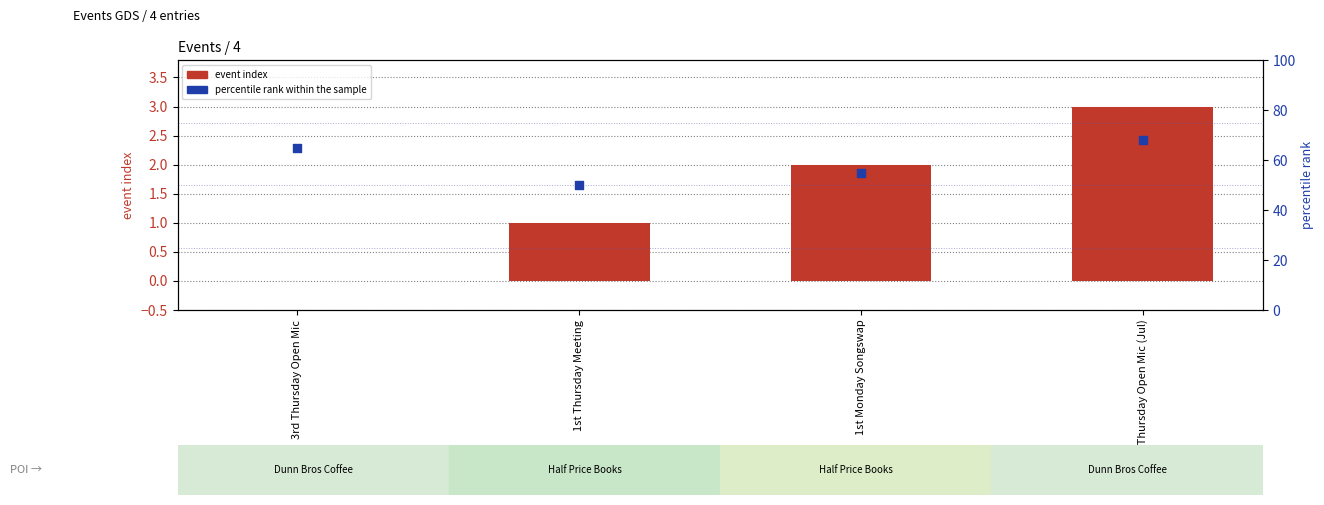

Which series has the largest total across all categories?

percentile rank within the sample